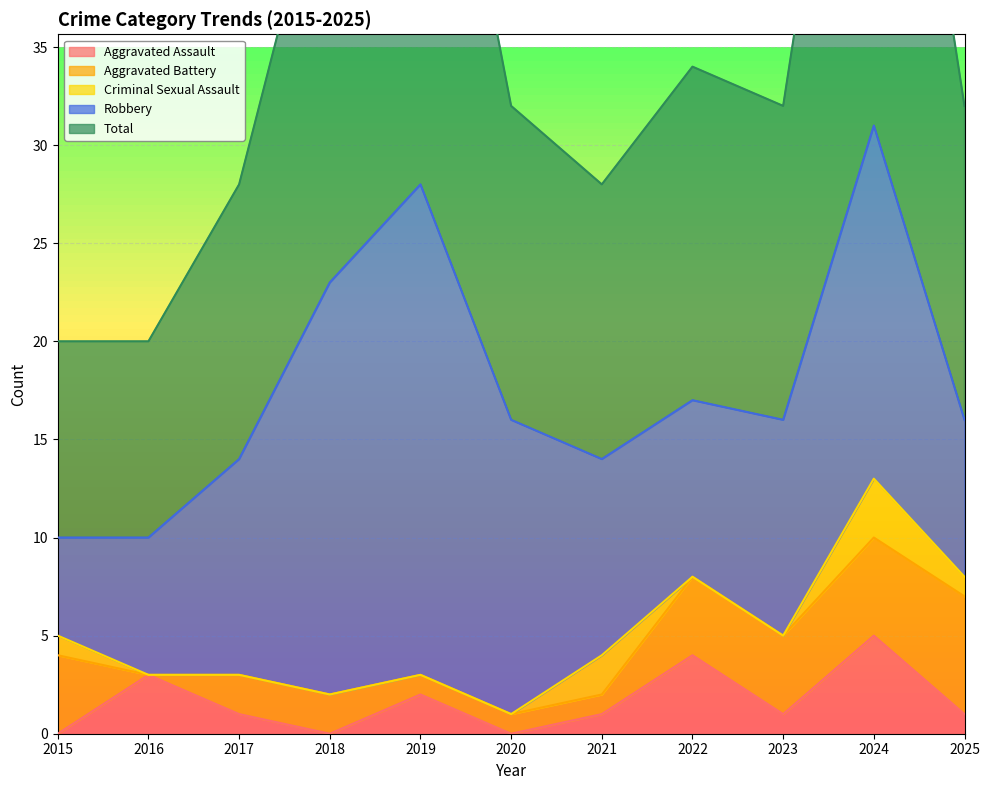

How many lines are shown in the chart?

5